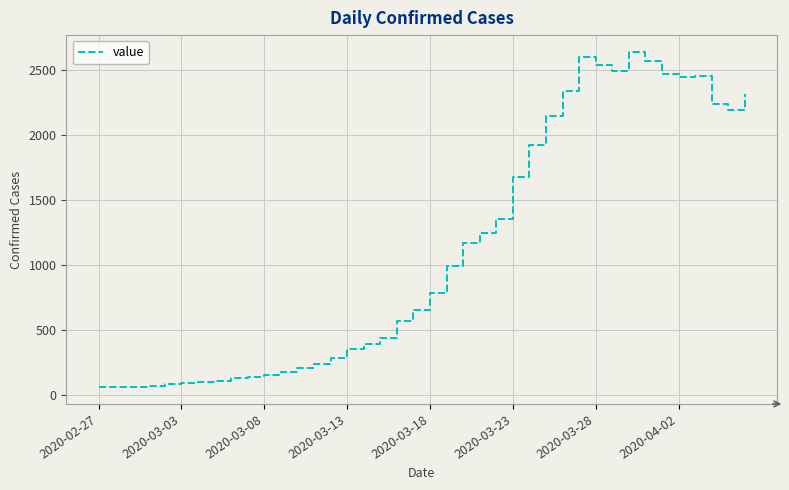

What is the greatest value displayed?

2639